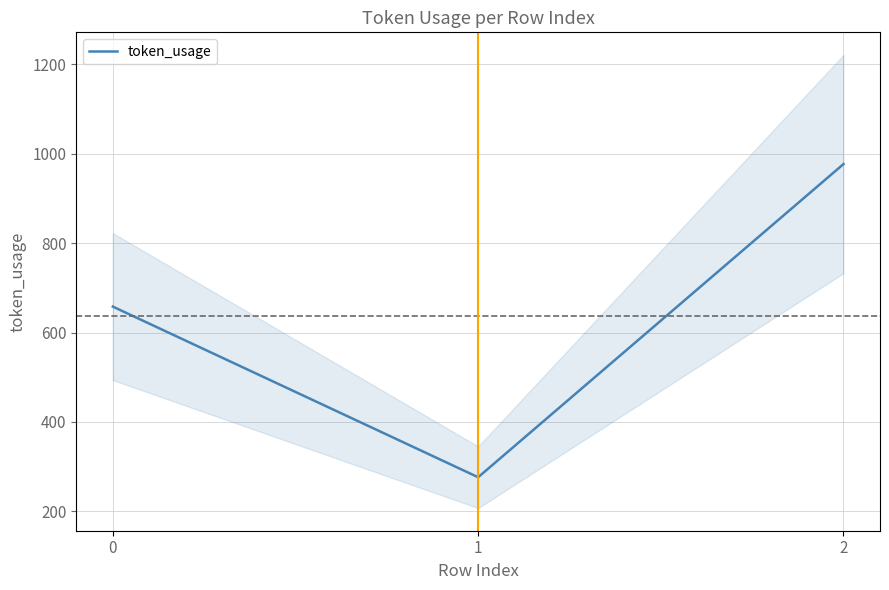

What is the value of the 2nd point from the left?

276